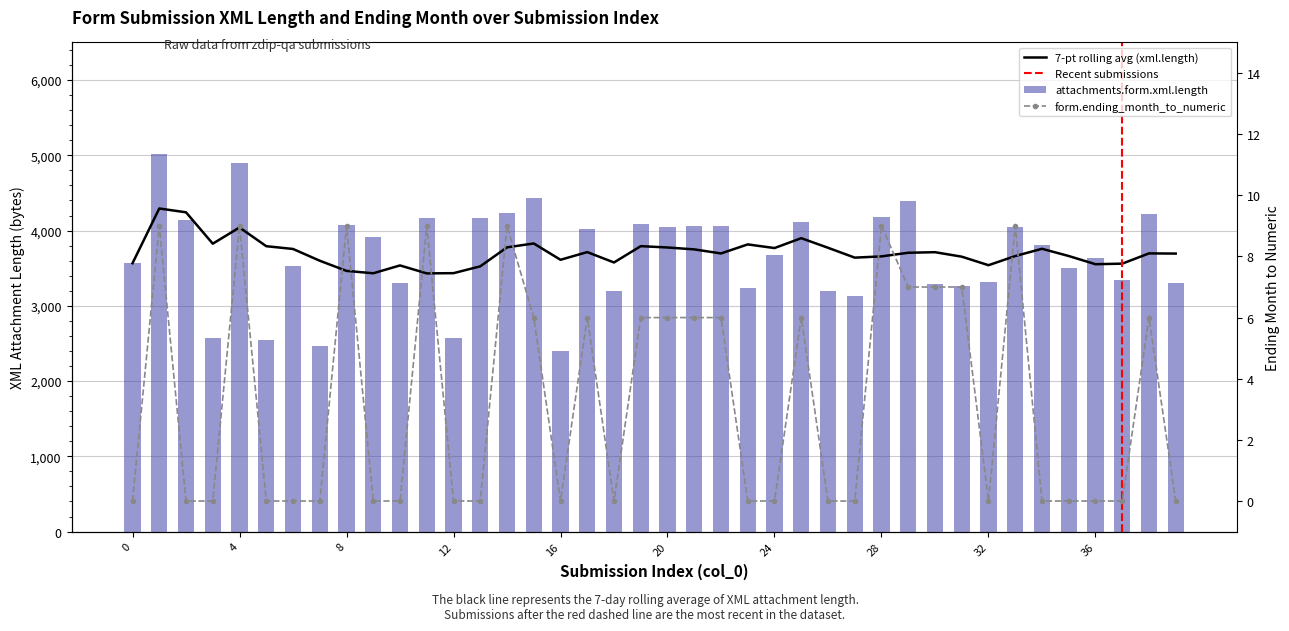

At how many categories does at least one series exceed 2607?

35